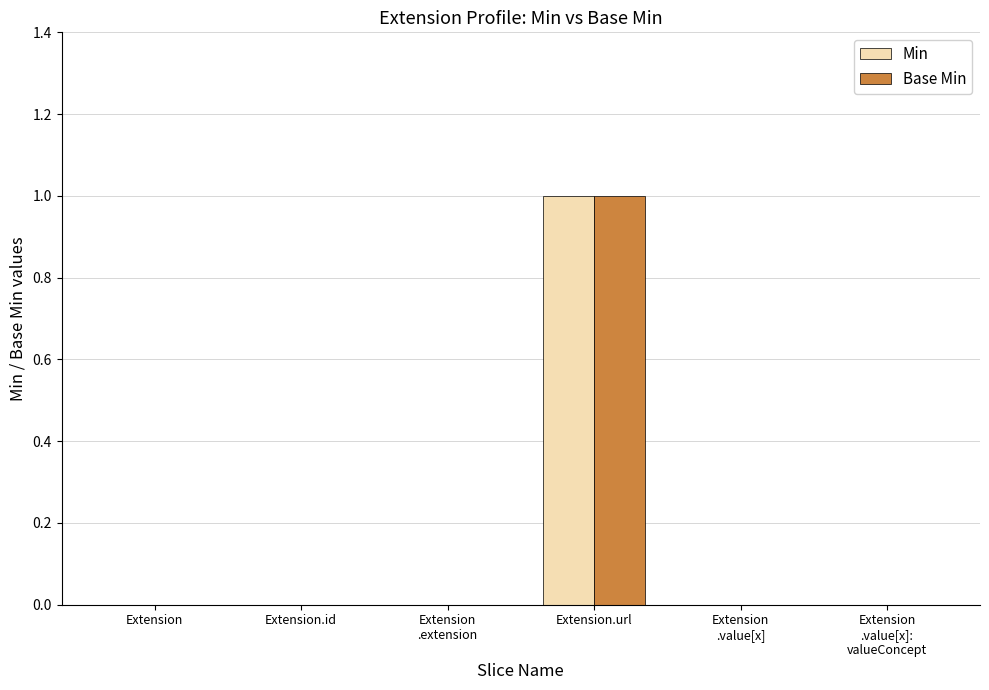

At which label does Min reach its peak?

Extension.url